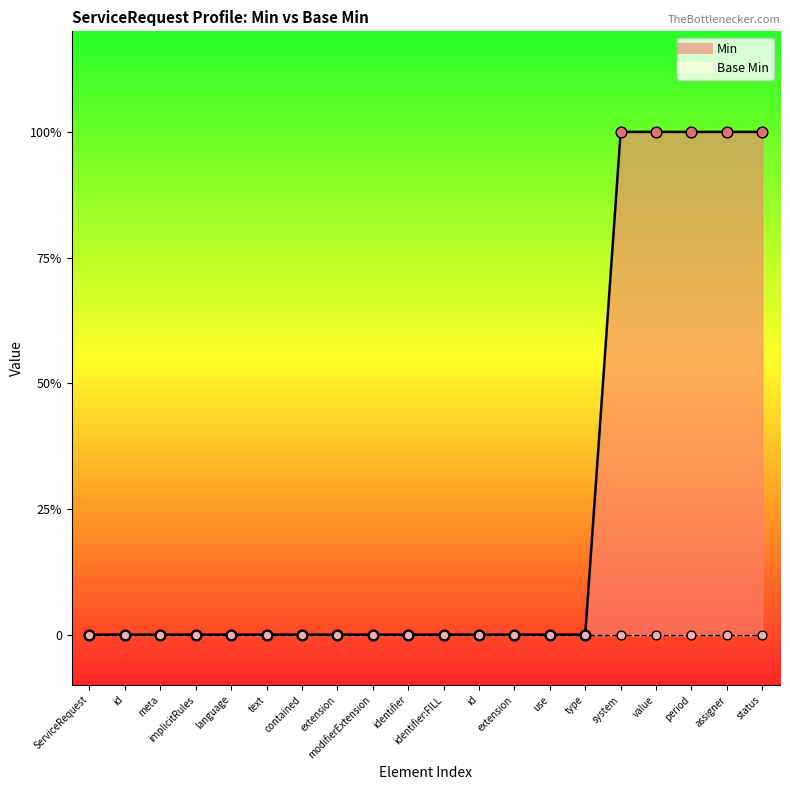

Between type and language, which is larger?

type